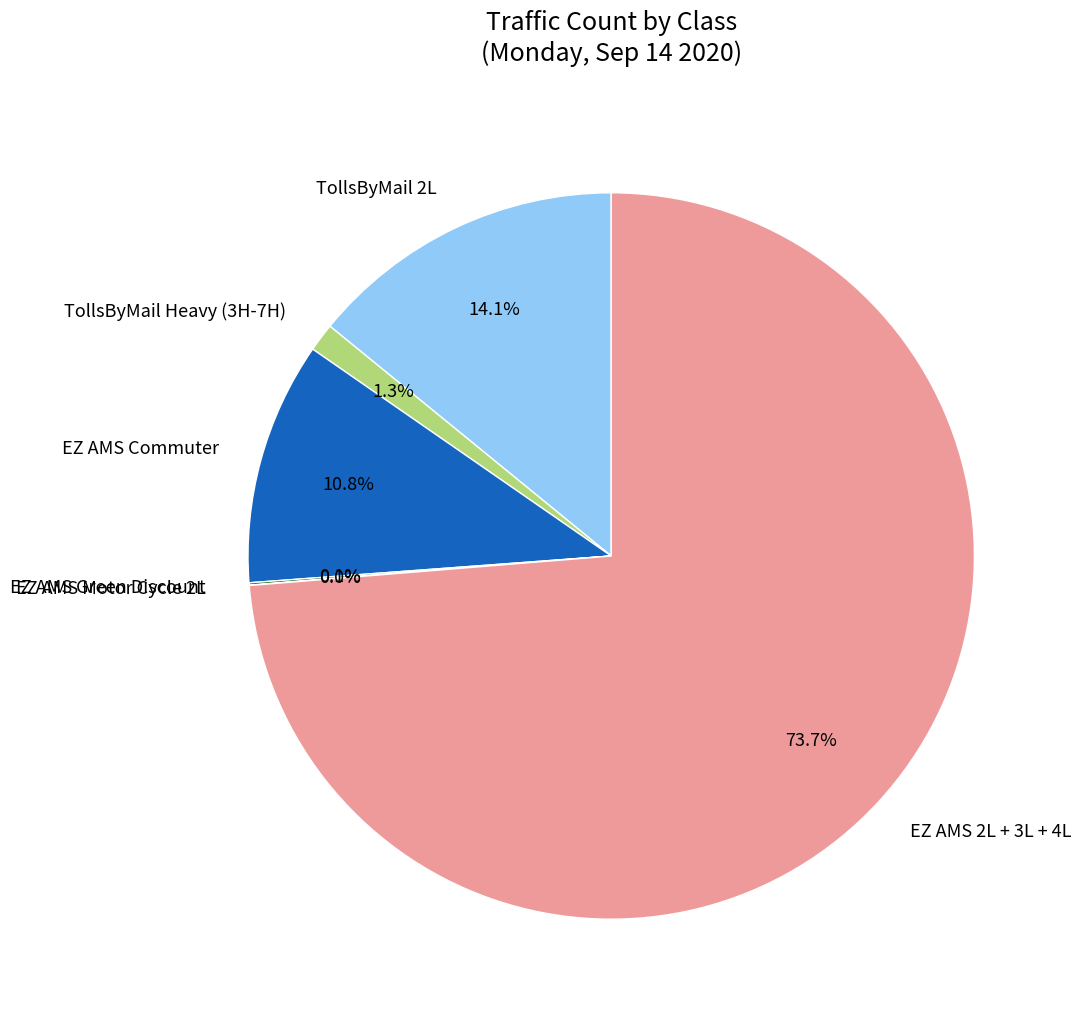

What is the total percentage of EZ AMS 2L + 3L + 4L and EZ AMS Commuter?

84.5%